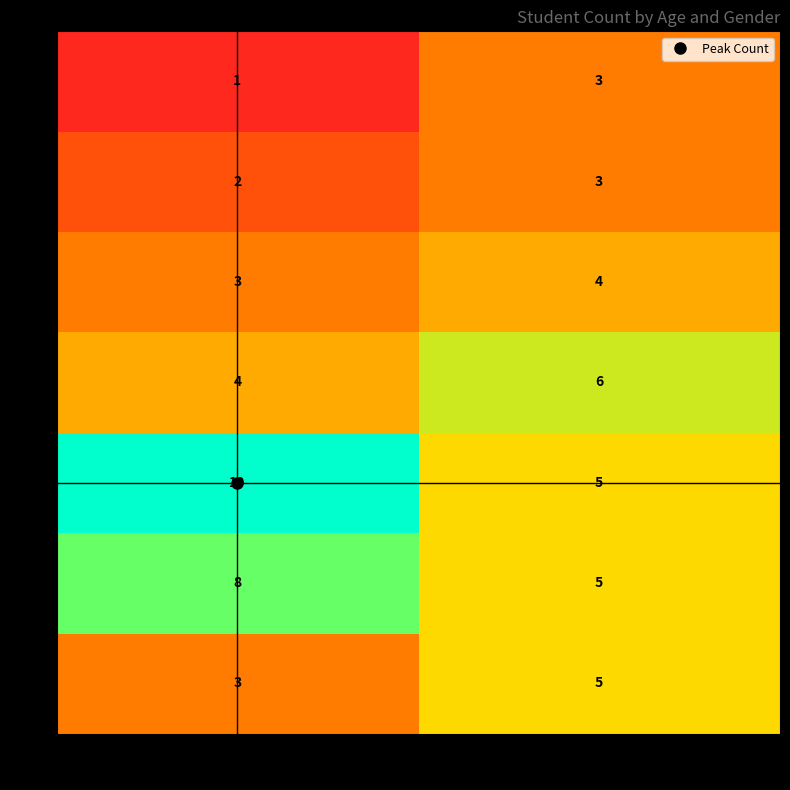

What is the sum of the 20 values at Female and Male?

15